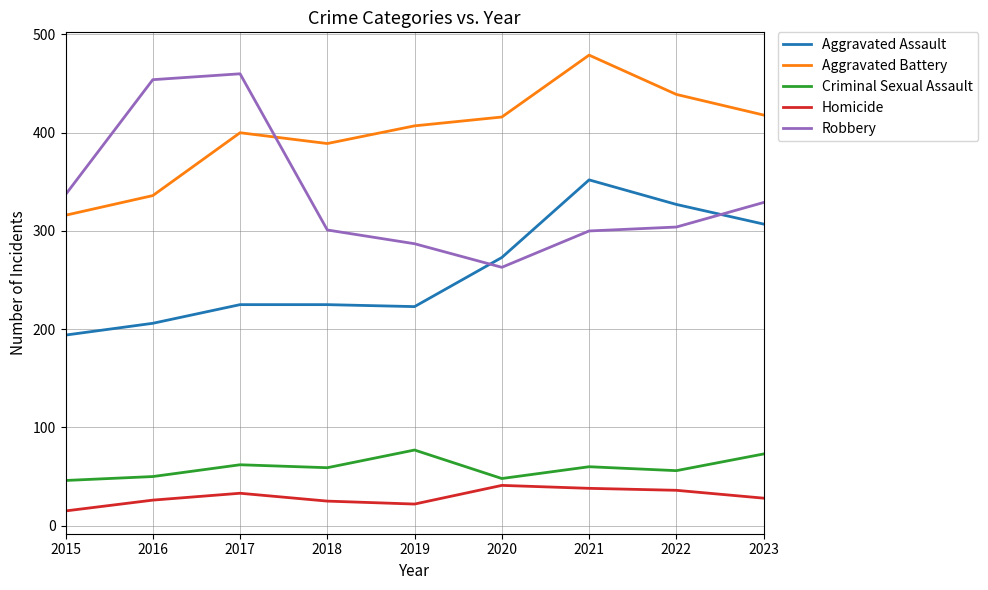

How many times do Robbery and Aggravated Assault cross each other?

2